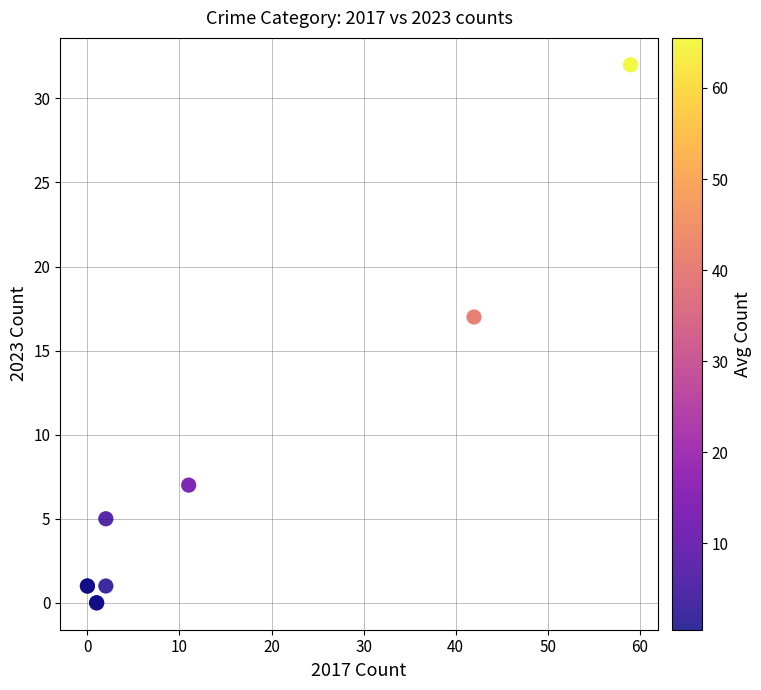

What Y value in the scatter plot is closest to 16?

17